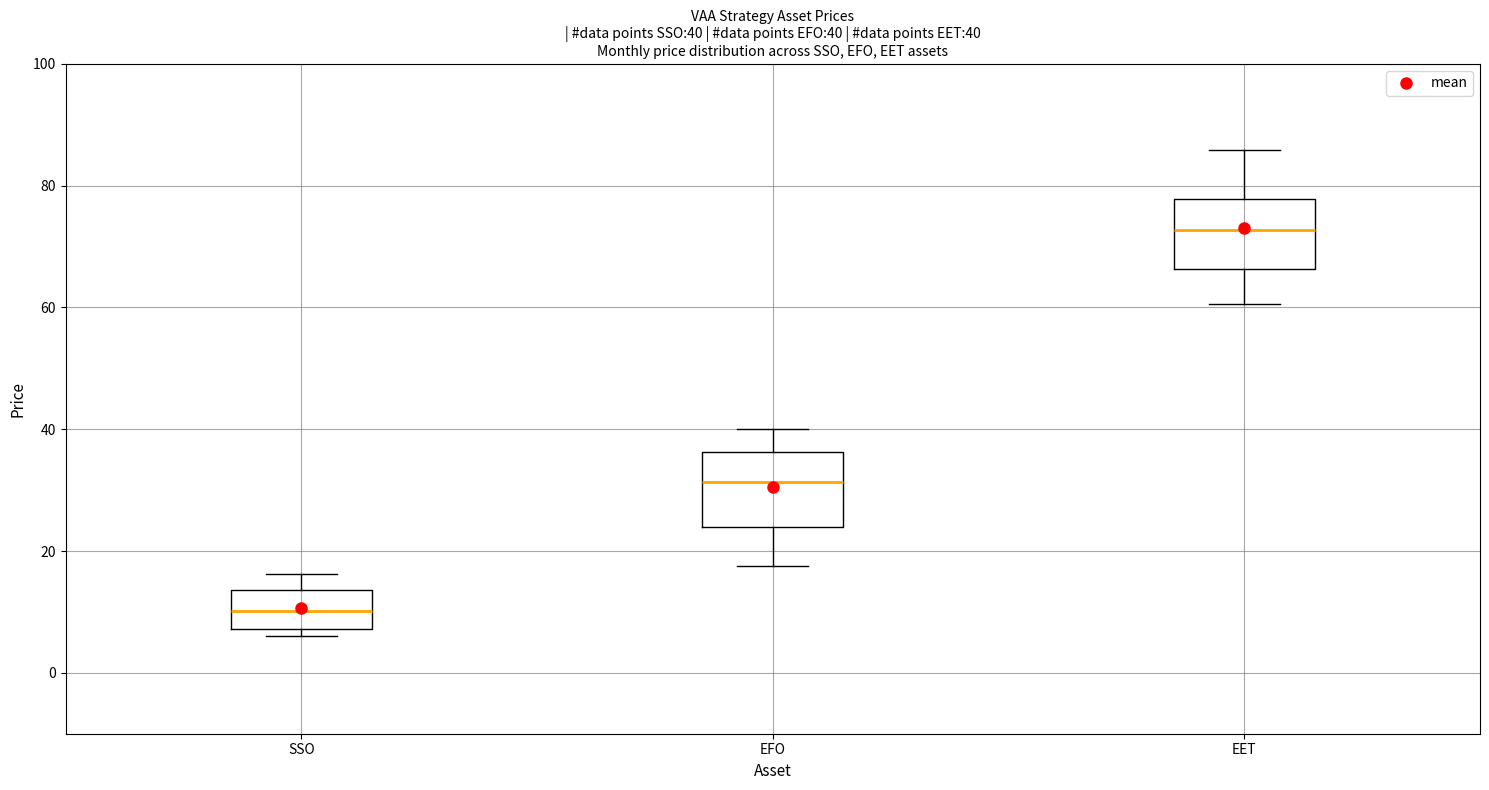

Which box has the lowest median line?

SSO